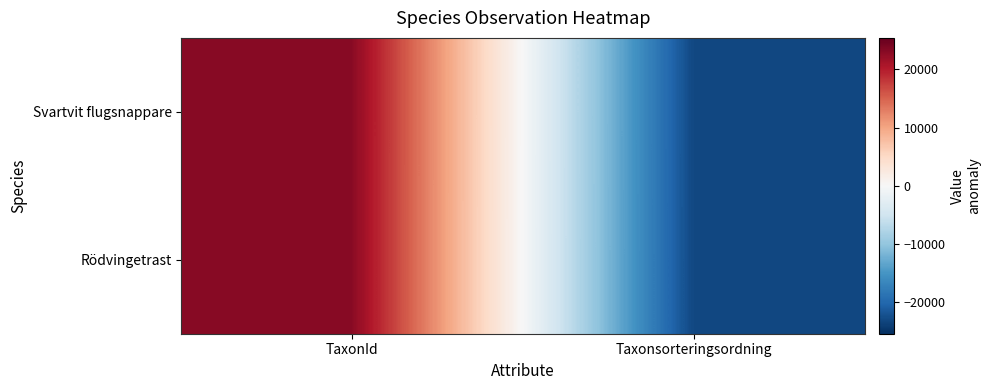

What is the difference between the highest and lowest values at TaxonId?

17.0